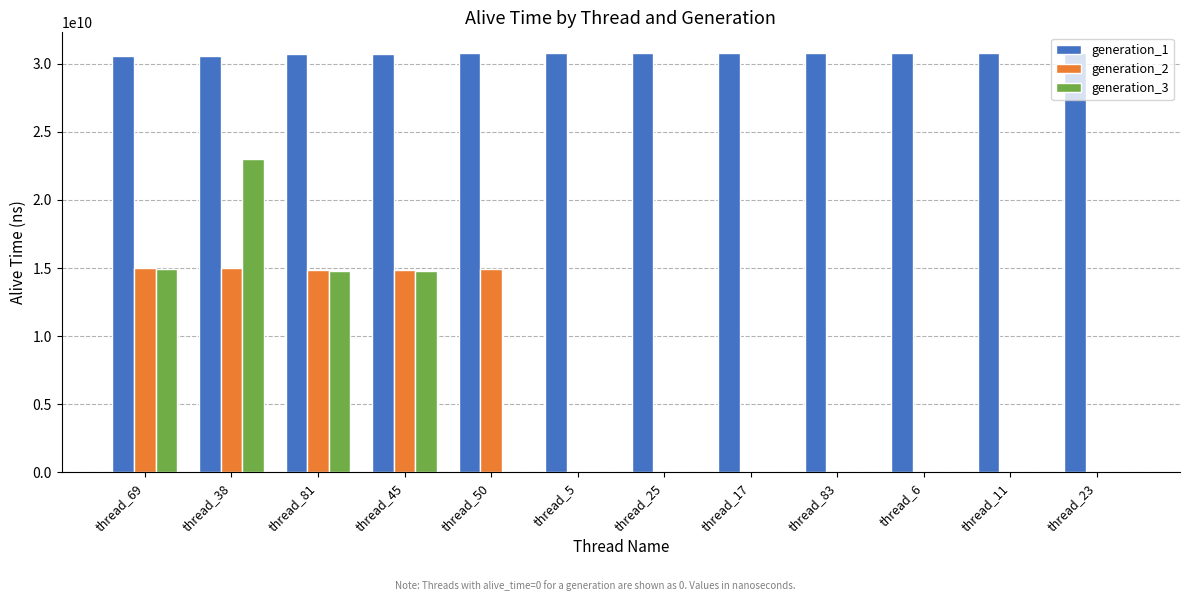

What is the maximum value shown in the chart?

30768903226